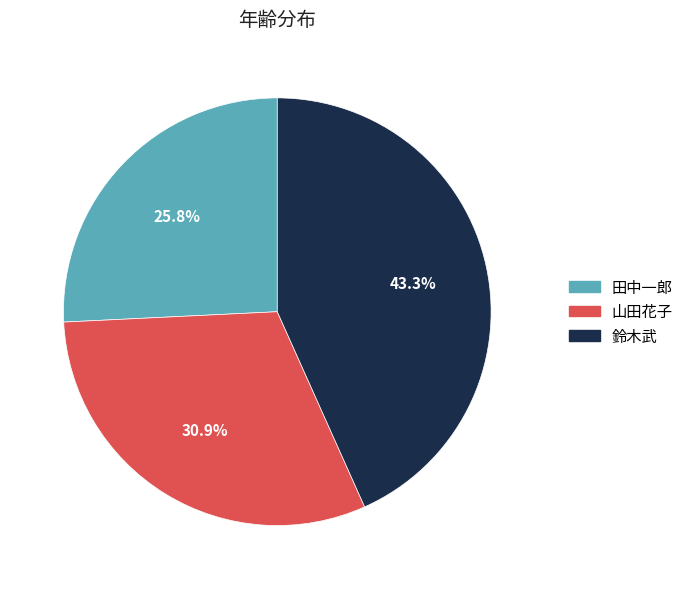

How much of the chart is everything except 鈴木武?

56.7%